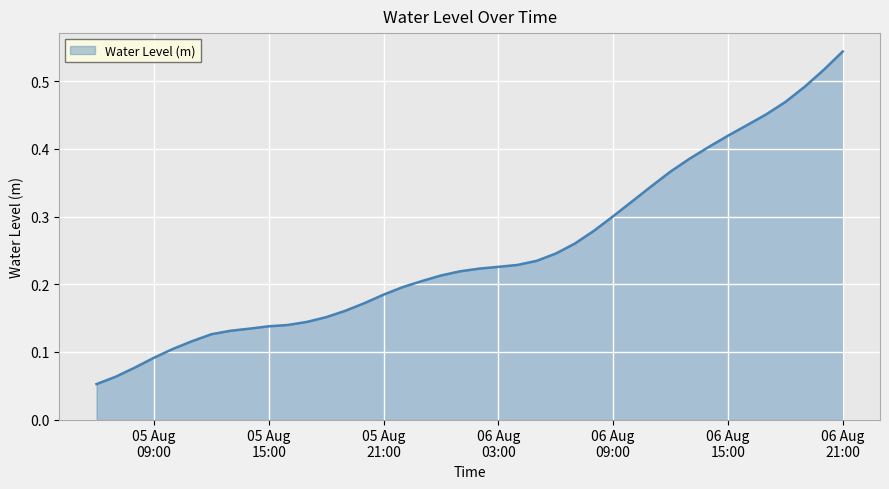

What is the value of the 29th point from the left?

0.3